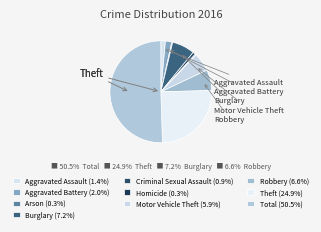

How many slices are in this pie chart?

10